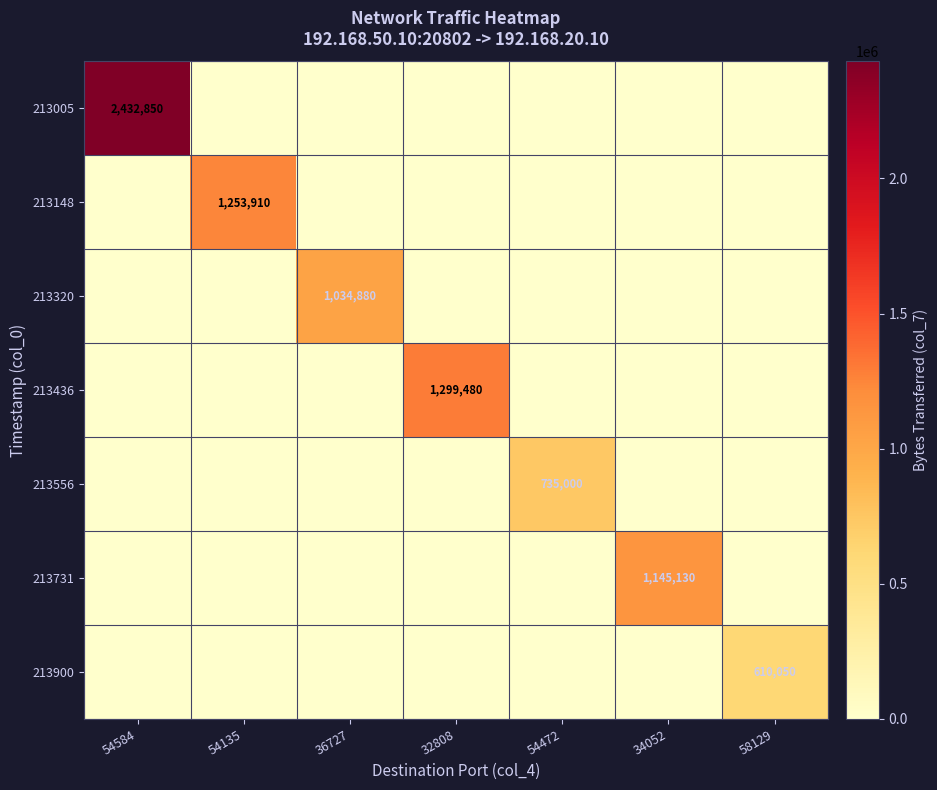

What is the total value across all series at 54135?

1253910